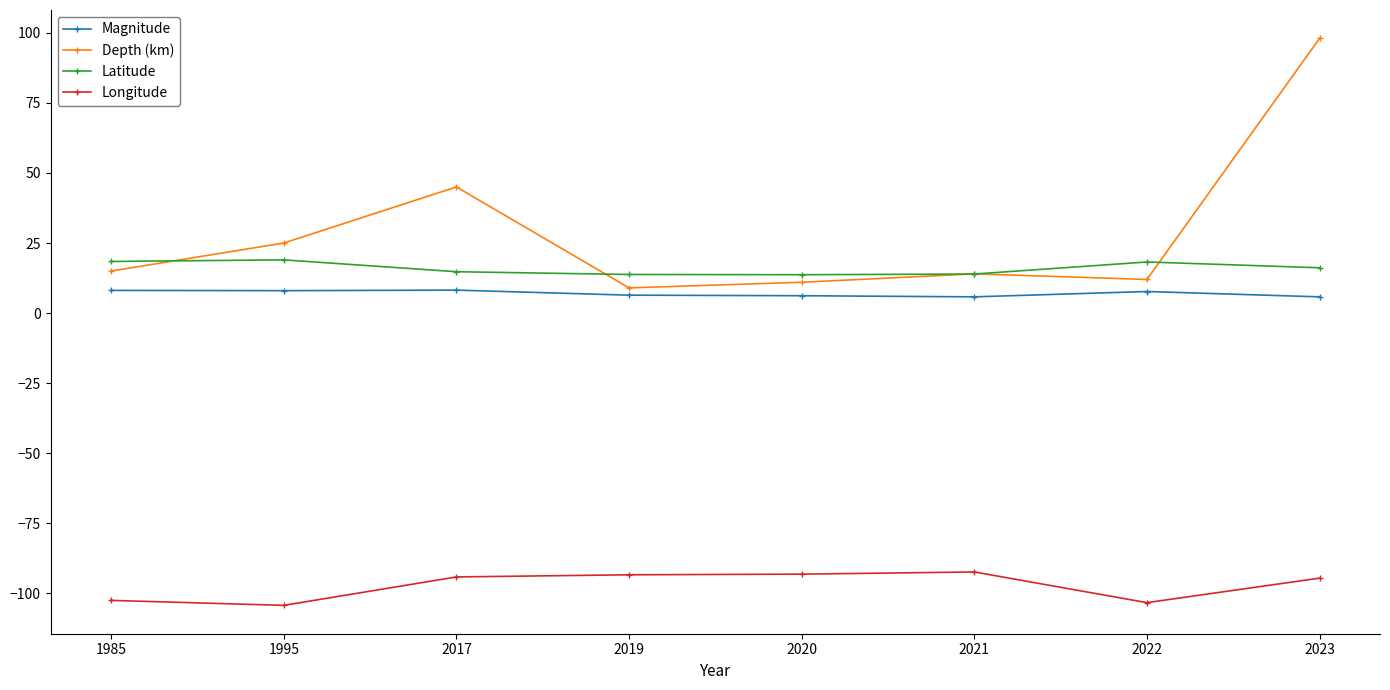

True or false: Longitude has a value of -138.0 at 2019.

False